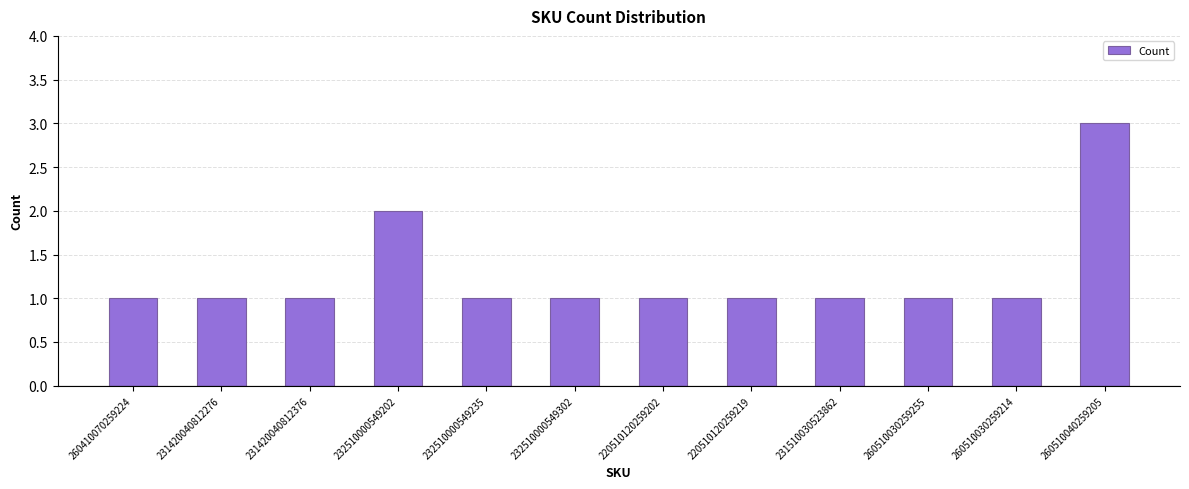

Reading right to left, transcribe all the data shown in this chart.

3	1	1	1	1	1	1	1	2	1	1	1